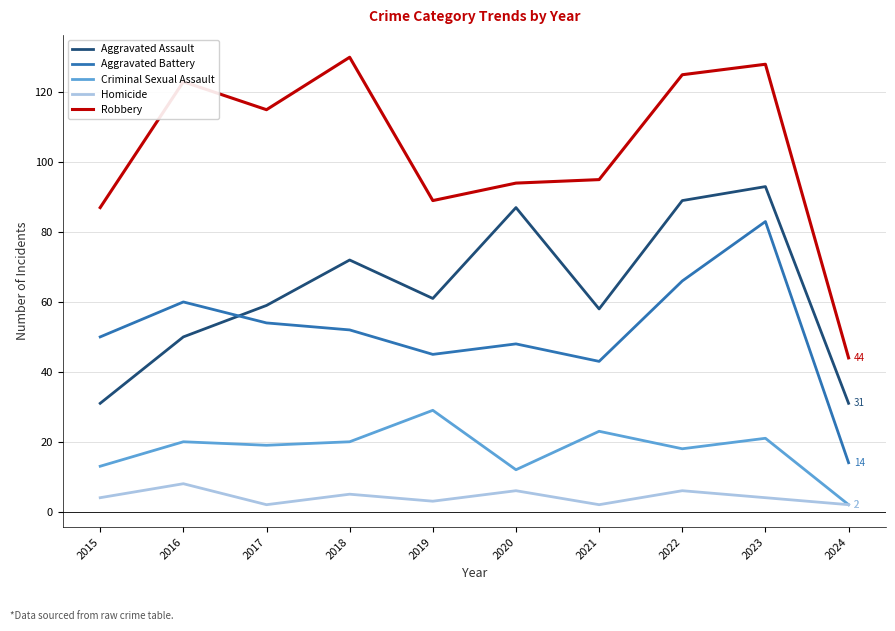

Which series has the largest range (max minus min)?

Robbery